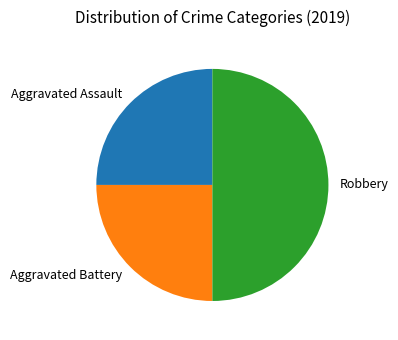

True or false: Robbery accounts for 43% of the total.

False